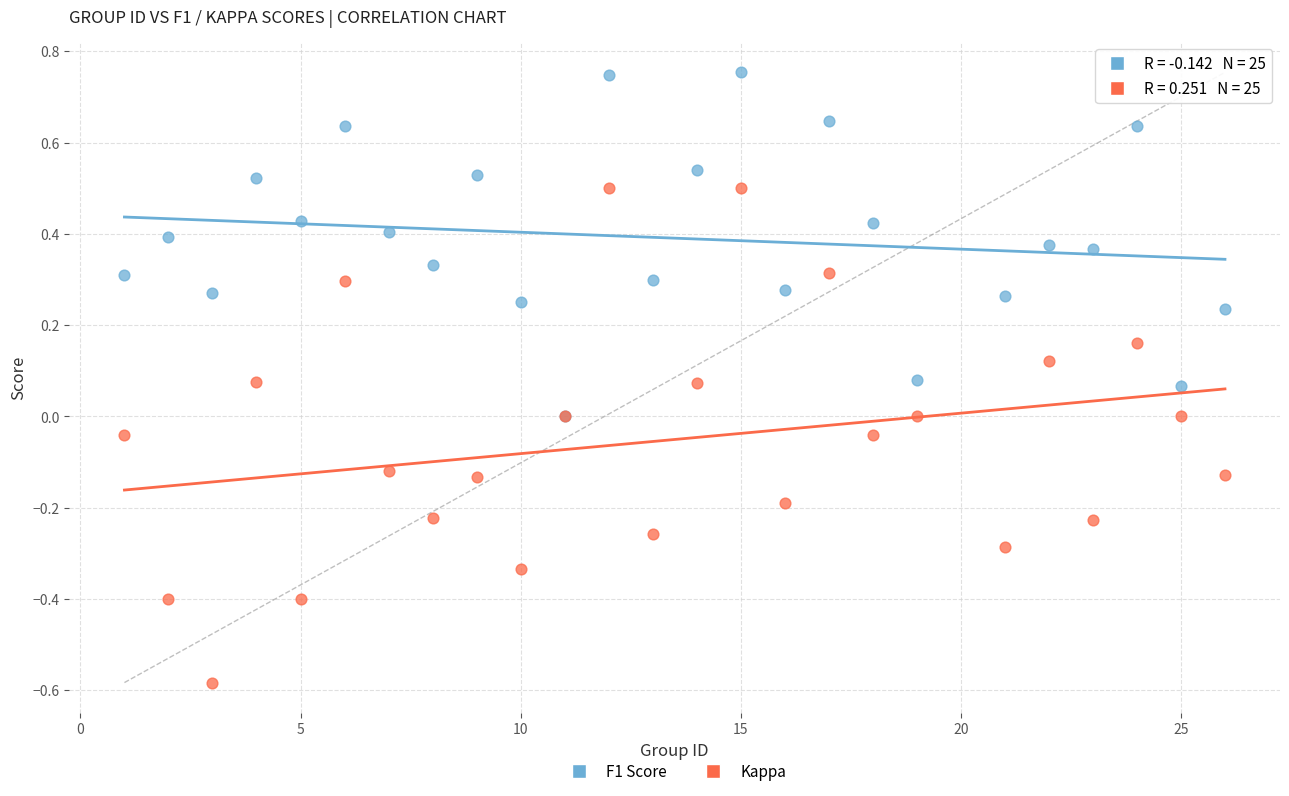

Which series has the widest spread of Y values?

Kappa